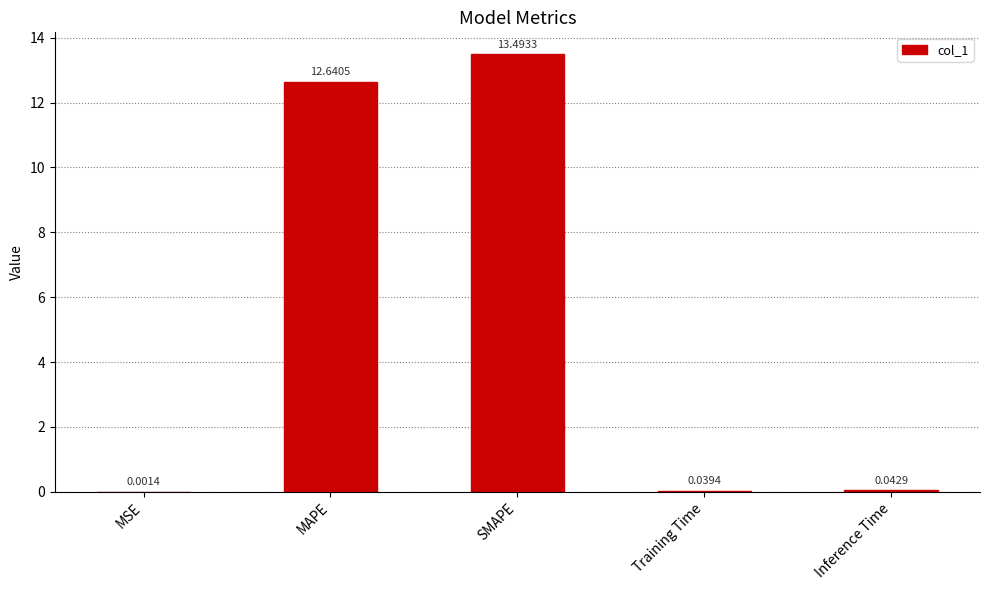

The chart shows a value of 12.6 at MAPE. True or false?

True